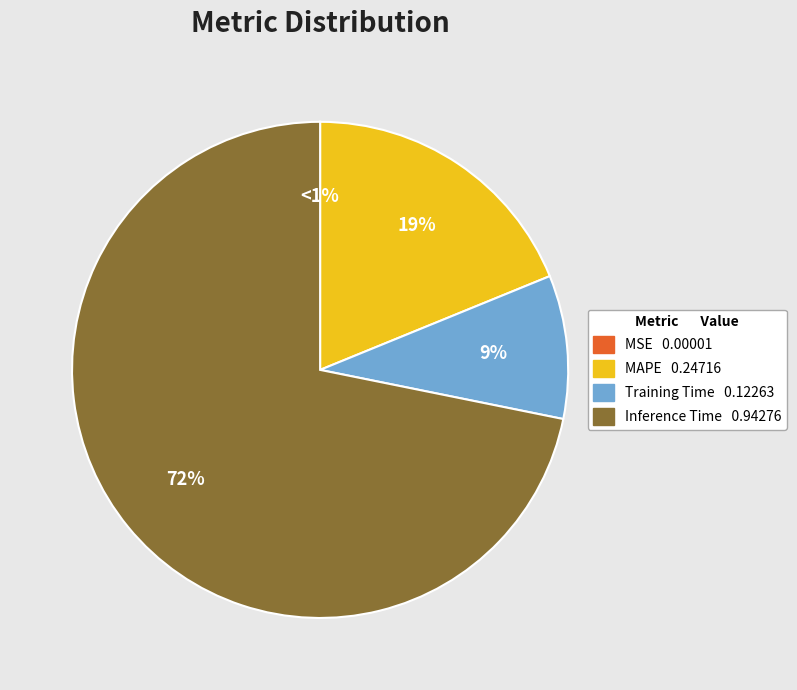

Is there a majority slice in this chart?

Yes